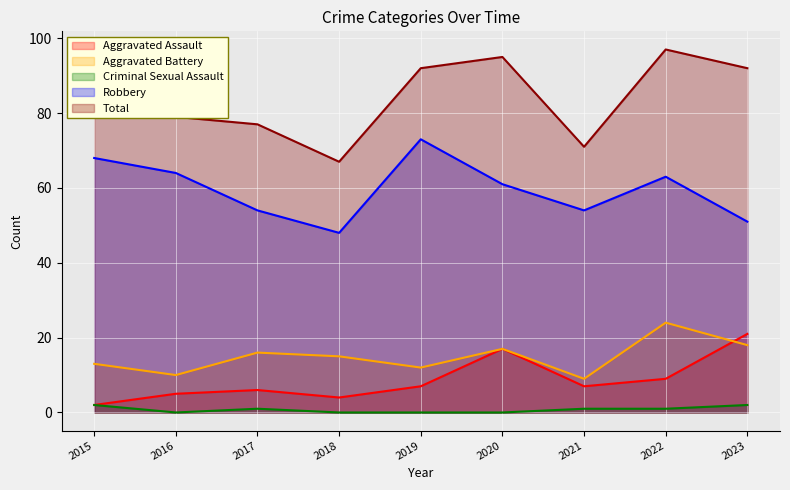

Reading right to left, transcribe all the data shown in this chart.

Aggravated Assault: 21	9	7	17	7	4	6	5	2
Aggravated Battery: 18	24	9	17	12	15	16	10	13
Criminal Sexual Assault: 2	1	1	0	0	0	1	0	2
Robbery: 51	63	54	61	73	48	54	64	68
Total: 92	97	71	95	92	67	77	79	85